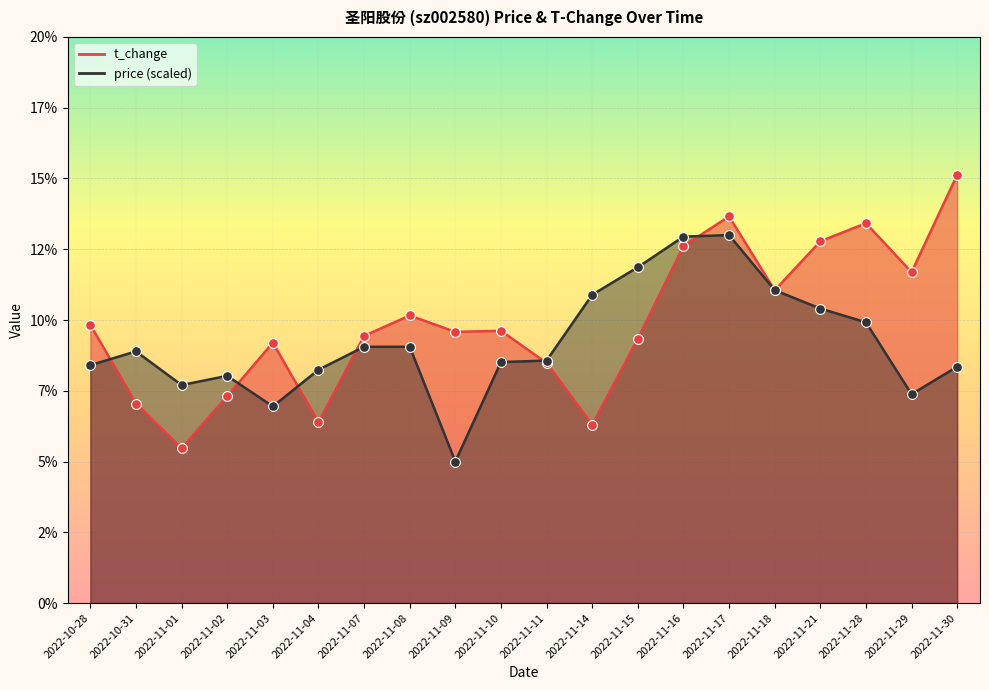

Which series has the largest Y range (max minus min)?

t_change